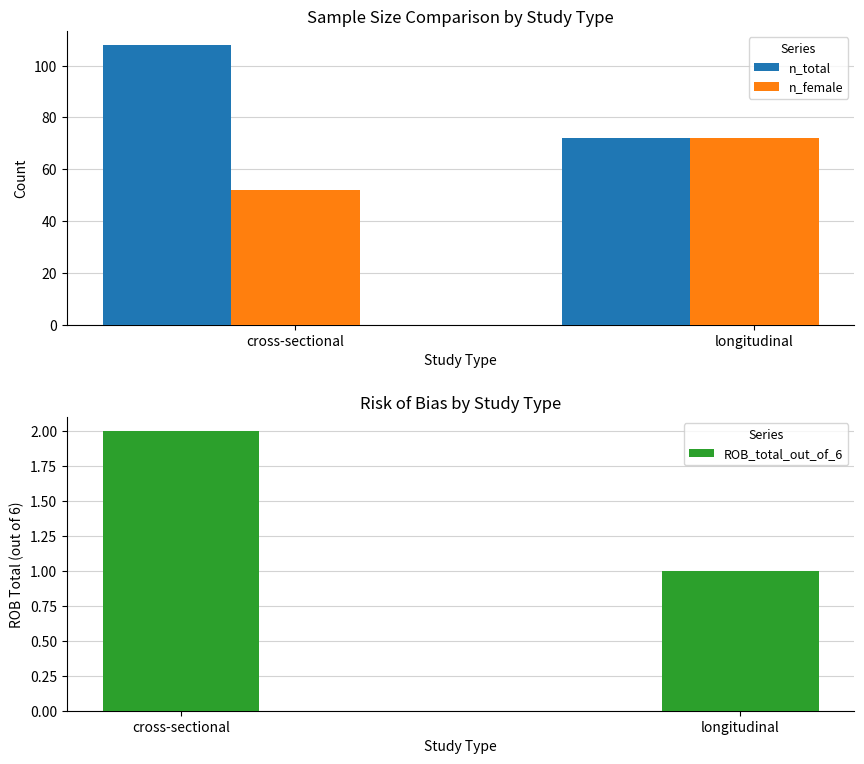

What is the maximum value shown in the chart?

108